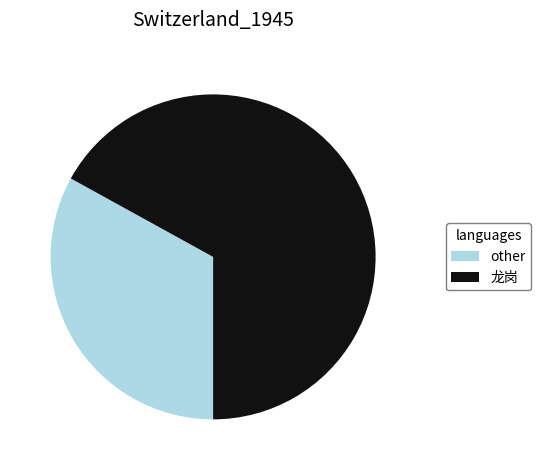

How many slices are in this pie chart?

2